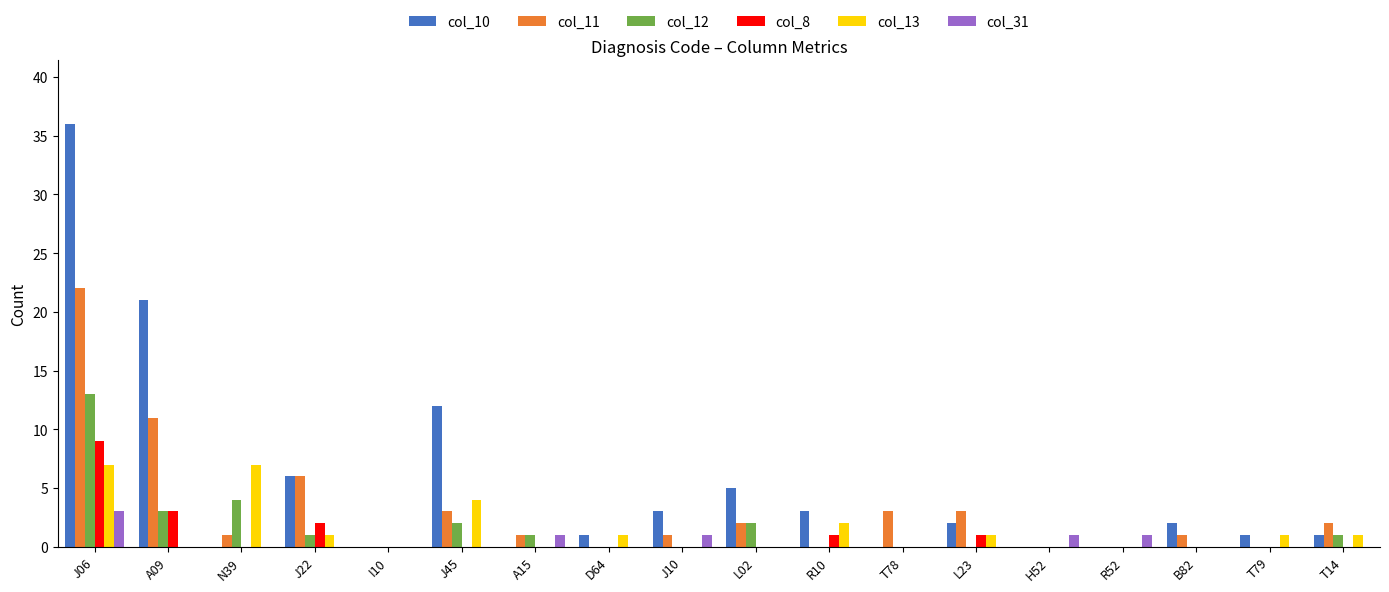

How many categories are shown in the chart?

18